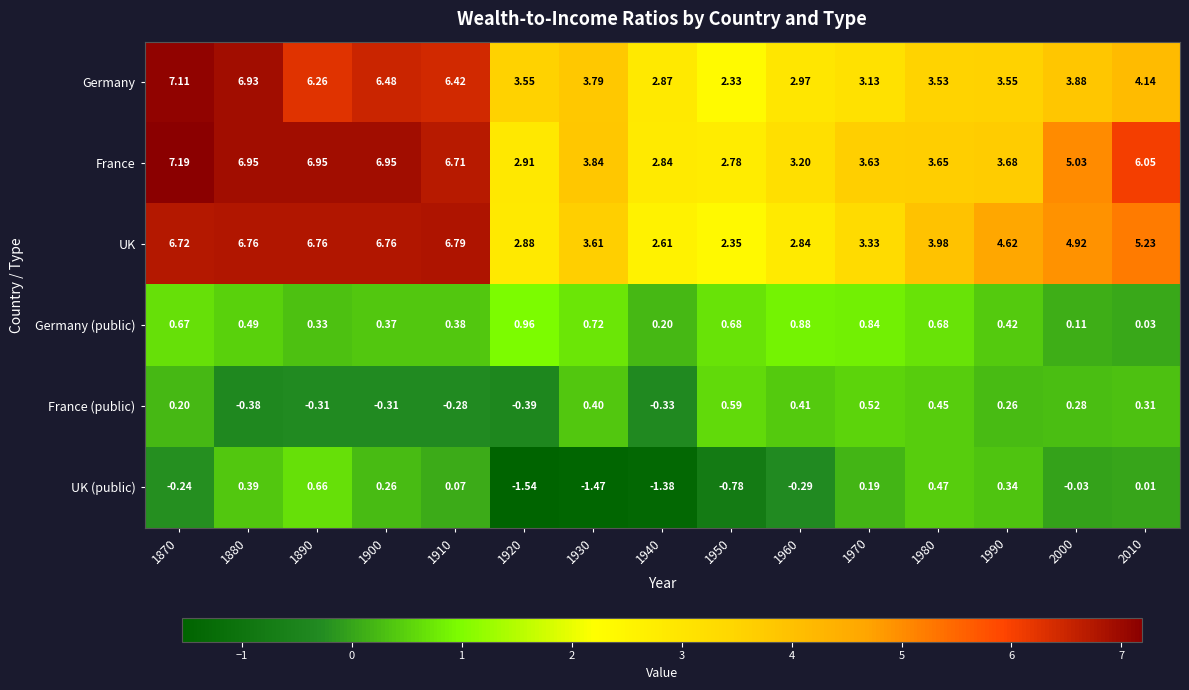

Which series has the widest spread of values?

Germany